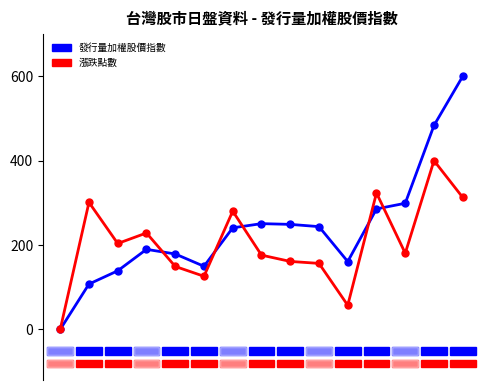

How many values in the 漲跌點數 series are below 180?

7